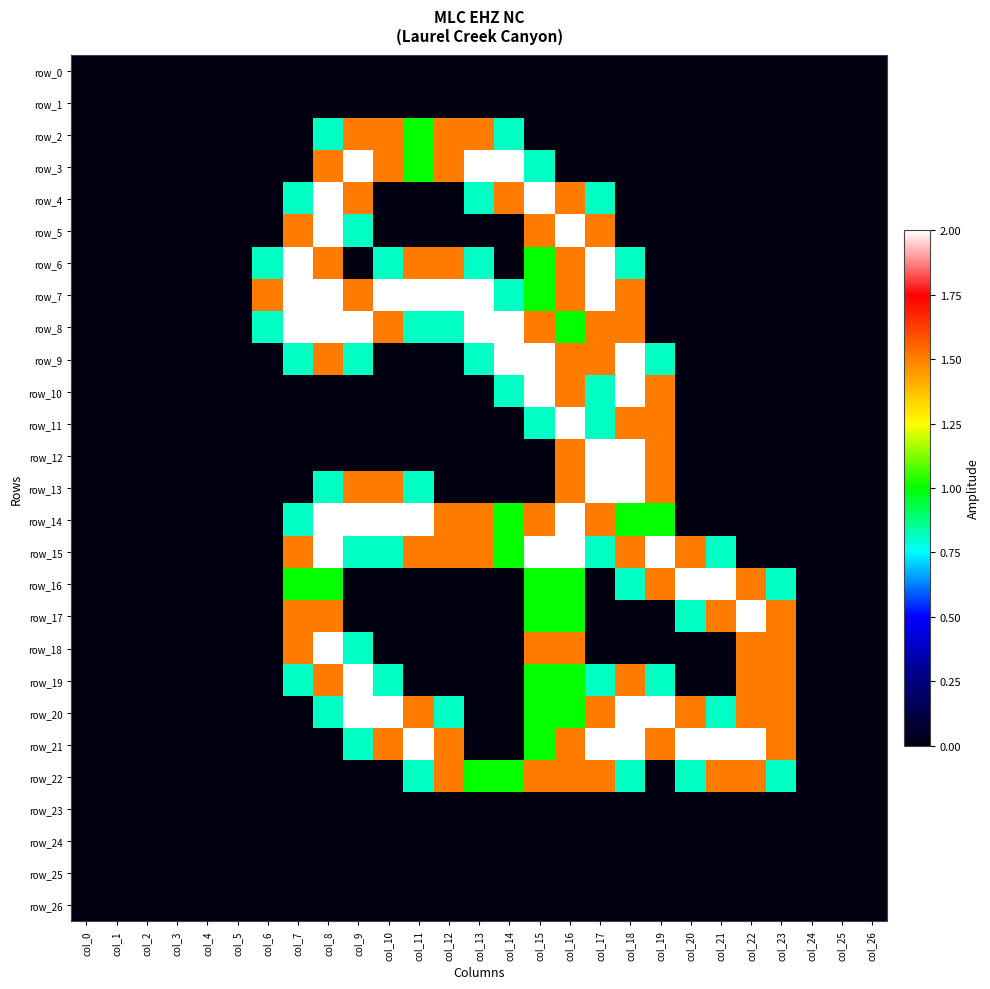

Reading left to right, transcribe all the data shown in this chart.

row_0: col_0=0.0	col_1=0.0	col_2=0.0	col_3=0.0	col_4=0.0	col_5=0.0	col_6=0.0	col_7=0.0	col_8=0.0	col_9=0.0	col_10=0.0	col_11=0.0	col_12=0.0	col_13=0.0	col_14=0.0	col_15=0.0	col_16=0.0	col_17=0.0	col_18=0.0	col_19=0.0	col_20=0.0	col_21=0.0	col_22=0.0	col_23=0.0	col_24=0.0	col_25=0.0	col_26=0.0
row_1: col_0=0.0	col_1=0.0	col_2=0.0	col_3=0.0	col_4=0.0	col_5=0.0	col_6=0.0	col_7=0.0	col_8=0.0	col_9=0.0	col_10=0.0	col_11=0.0	col_12=0.0	col_13=0.0	col_14=0.0	col_15=0.0	col_16=0.0	col_17=0.0	col_18=0.0	col_19=0.0	col_20=0.0	col_21=0.0	col_22=0.0	col_23=0.0	col_24=0.0	col_25=0.0	col_26=0.0
row_2: col_0=0.0	col_1=0.0	col_2=0.0	col_3=0.0	col_4=0.0	col_5=0.0	col_6=0.0	col_7=0.0	col_8=0.8	col_9=1.5	col_10=1.5	col_11=1.0	col_12=1.5	col_13=1.5	col_14=0.8	col_15=0.0	col_16=0.0	col_17=0.0	col_18=0.0	col_19=0.0	col_20=0.0	col_21=0.0	col_22=0.0	col_23=0.0	col_24=0.0	col_25=0.0	col_26=0.0
row_3: col_0=0.0	col_1=0.0	col_2=0.0	col_3=0.0	col_4=0.0	col_5=0.0	col_6=0.0	col_7=0.0	col_8=1.5	col_9=2.0	col_10=1.5	col_11=1.0	col_12=1.5	col_13=2.0	col_14=2.0	col_15=0.8	col_16=0.0	col_17=0.0	col_18=0.0	col_19=0.0	col_20=0.0	col_21=0.0	col_22=0.0	col_23=0.0	col_24=0.0	col_25=0.0	col_26=0.0
row_4: col_0=0.0	col_1=0.0	col_2=0.0	col_3=0.0	col_4=0.0	col_5=0.0	col_6=0.0	col_7=0.8	col_8=2.0	col_9=1.5	col_10=0.0	col_11=0.0	col_12=0.0	col_13=0.8	col_14=1.5	col_15=2.0	col_16=1.5	col_17=0.8	col_18=0.0	col_19=0.0	col_20=0.0	col_21=0.0	col_22=0.0	col_23=0.0	col_24=0.0	col_25=0.0	col_26=0.0
row_5: col_0=0.0	col_1=0.0	col_2=0.0	col_3=0.0	col_4=0.0	col_5=0.0	col_6=0.0	col_7=1.5	col_8=2.0	col_9=0.8	col_10=0.0	col_11=0.0	col_12=0.0	col_13=0.0	col_14=0.0	col_15=1.5	col_16=2.0	col_17=1.5	col_18=0.0	col_19=0.0	col_20=0.0	col_21=0.0	col_22=0.0	col_23=0.0	col_24=0.0	col_25=0.0	col_26=0.0
row_6: col_0=0.0	col_1=0.0	col_2=0.0	col_3=0.0	col_4=0.0	col_5=0.0	col_6=0.8	col_7=2.0	col_8=1.5	col_9=0.0	col_10=0.8	col_11=1.5	col_12=1.5	col_13=0.8	col_14=0.0	col_15=1.0	col_16=1.5	col_17=2.0	col_18=0.8	col_19=0.0	col_20=0.0	col_21=0.0	col_22=0.0	col_23=0.0	col_24=0.0	col_25=0.0	col_26=0.0
row_7: col_0=0.0	col_1=0.0	col_2=0.0	col_3=0.0	col_4=0.0	col_5=0.0	col_6=1.5	col_7=2.0	col_8=2.0	col_9=1.5	col_10=2.0	col_11=2.0	col_12=2.0	col_13=2.0	col_14=0.8	col_15=1.0	col_16=1.5	col_17=2.0	col_18=1.5	col_19=0.0	col_20=0.0	col_21=0.0	col_22=0.0	col_23=0.0	col_24=0.0	col_25=0.0	col_26=0.0
row_8: col_0=0.0	col_1=0.0	col_2=0.0	col_3=0.0	col_4=0.0	col_5=0.0	col_6=0.8	col_7=2.0	col_8=2.0	col_9=2.0	col_10=1.5	col_11=0.8	col_12=0.8	col_13=2.0	col_14=2.0	col_15=1.5	col_16=1.0	col_17=1.5	col_18=1.5	col_19=0.0	col_20=0.0	col_21=0.0	col_22=0.0	col_23=0.0	col_24=0.0	col_25=0.0	col_26=0.0
row_9: col_0=0.0	col_1=0.0	col_2=0.0	col_3=0.0	col_4=0.0	col_5=0.0	col_6=0.0	col_7=0.8	col_8=1.5	col_9=0.8	col_10=0.0	col_11=0.0	col_12=0.0	col_13=0.8	col_14=2.0	col_15=2.0	col_16=1.5	col_17=1.5	col_18=2.0	col_19=0.8	col_20=0.0	col_21=0.0	col_22=0.0	col_23=0.0	col_24=0.0	col_25=0.0	col_26=0.0
row_10: col_0=0.0	col_1=0.0	col_2=0.0	col_3=0.0	col_4=0.0	col_5=0.0	col_6=0.0	col_7=0.0	col_8=0.0	col_9=0.0	col_10=0.0	col_11=0.0	col_12=0.0	col_13=0.0	col_14=0.8	col_15=2.0	col_16=1.5	col_17=0.8	col_18=2.0	col_19=1.5	col_20=0.0	col_21=0.0	col_22=0.0	col_23=0.0	col_24=0.0	col_25=0.0	col_26=0.0
row_11: col_0=0.0	col_1=0.0	col_2=0.0	col_3=0.0	col_4=0.0	col_5=0.0	col_6=0.0	col_7=0.0	col_8=0.0	col_9=0.0	col_10=0.0	col_11=0.0	col_12=0.0	col_13=0.0	col_14=0.0	col_15=0.8	col_16=2.0	col_17=0.8	col_18=1.5	col_19=1.5	col_20=0.0	col_21=0.0	col_22=0.0	col_23=0.0	col_24=0.0	col_25=0.0	col_26=0.0
row_12: col_0=0.0	col_1=0.0	col_2=0.0	col_3=0.0	col_4=0.0	col_5=0.0	col_6=0.0	col_7=0.0	col_8=0.0	col_9=0.0	col_10=0.0	col_11=0.0	col_12=0.0	col_13=0.0	col_14=0.0	col_15=0.0	col_16=1.5	col_17=2.0	col_18=2.0	col_19=1.5	col_20=0.0	col_21=0.0	col_22=0.0	col_23=0.0	col_24=0.0	col_25=0.0	col_26=0.0
row_13: col_0=0.0	col_1=0.0	col_2=0.0	col_3=0.0	col_4=0.0	col_5=0.0	col_6=0.0	col_7=0.0	col_8=0.8	col_9=1.5	col_10=1.5	col_11=0.8	col_12=0.0	col_13=0.0	col_14=0.0	col_15=0.0	col_16=1.5	col_17=2.0	col_18=2.0	col_19=1.5	col_20=0.0	col_21=0.0	col_22=0.0	col_23=0.0	col_24=0.0	col_25=0.0	col_26=0.0
row_14: col_0=0.0	col_1=0.0	col_2=0.0	col_3=0.0	col_4=0.0	col_5=0.0	col_6=0.0	col_7=0.8	col_8=2.0	col_9=2.0	col_10=2.0	col_11=2.0	col_12=1.5	col_13=1.5	col_14=1.0	col_15=1.5	col_16=2.0	col_17=1.5	col_18=1.0	col_19=1.0	col_20=0.0	col_21=0.0	col_22=0.0	col_23=0.0	col_24=0.0	col_25=0.0	col_26=0.0
row_15: col_0=0.0	col_1=0.0	col_2=0.0	col_3=0.0	col_4=0.0	col_5=0.0	col_6=0.0	col_7=1.5	col_8=2.0	col_9=0.8	col_10=0.8	col_11=1.5	col_12=1.5	col_13=1.5	col_14=1.0	col_15=2.0	col_16=2.0	col_17=0.8	col_18=1.5	col_19=2.0	col_20=1.5	col_21=0.8	col_22=0.0	col_23=0.0	col_24=0.0	col_25=0.0	col_26=0.0
row_16: col_0=0.0	col_1=0.0	col_2=0.0	col_3=0.0	col_4=0.0	col_5=0.0	col_6=0.0	col_7=1.0	col_8=1.0	col_9=0.0	col_10=0.0	col_11=0.0	col_12=0.0	col_13=0.0	col_14=0.0	col_15=1.0	col_16=1.0	col_17=0.0	col_18=0.8	col_19=1.5	col_20=2.0	col_21=2.0	col_22=1.5	col_23=0.8	col_24=0.0	col_25=0.0	col_26=0.0
row_17: col_0=0.0	col_1=0.0	col_2=0.0	col_3=0.0	col_4=0.0	col_5=0.0	col_6=0.0	col_7=1.5	col_8=1.5	col_9=0.0	col_10=0.0	col_11=0.0	col_12=0.0	col_13=0.0	col_14=0.0	col_15=1.0	col_16=1.0	col_17=0.0	col_18=0.0	col_19=0.0	col_20=0.8	col_21=1.5	col_22=2.0	col_23=1.5	col_24=0.0	col_25=0.0	col_26=0.0
row_18: col_0=0.0	col_1=0.0	col_2=0.0	col_3=0.0	col_4=0.0	col_5=0.0	col_6=0.0	col_7=1.5	col_8=2.0	col_9=0.8	col_10=0.0	col_11=0.0	col_12=0.0	col_13=0.0	col_14=0.0	col_15=1.5	col_16=1.5	col_17=0.0	col_18=0.0	col_19=0.0	col_20=0.0	col_21=0.0	col_22=1.5	col_23=1.5	col_24=0.0	col_25=0.0	col_26=0.0
row_19: col_0=0.0	col_1=0.0	col_2=0.0	col_3=0.0	col_4=0.0	col_5=0.0	col_6=0.0	col_7=0.8	col_8=1.5	col_9=2.0	col_10=0.8	col_11=0.0	col_12=0.0	col_13=0.0	col_14=0.0	col_15=1.0	col_16=1.0	col_17=0.8	col_18=1.5	col_19=0.8	col_20=0.0	col_21=0.0	col_22=1.5	col_23=1.5	col_24=0.0	col_25=0.0	col_26=0.0
row_20: col_0=0.0	col_1=0.0	col_2=0.0	col_3=0.0	col_4=0.0	col_5=0.0	col_6=0.0	col_7=0.0	col_8=0.8	col_9=2.0	col_10=2.0	col_11=1.5	col_12=0.8	col_13=0.0	col_14=0.0	col_15=1.0	col_16=1.0	col_17=1.5	col_18=2.0	col_19=2.0	col_20=1.5	col_21=0.8	col_22=1.5	col_23=1.5	col_24=0.0	col_25=0.0	col_26=0.0
row_21: col_0=0.0	col_1=0.0	col_2=0.0	col_3=0.0	col_4=0.0	col_5=0.0	col_6=0.0	col_7=0.0	col_8=0.0	col_9=0.8	col_10=1.5	col_11=2.0	col_12=1.5	col_13=0.0	col_14=0.0	col_15=1.0	col_16=1.5	col_17=2.0	col_18=2.0	col_19=1.5	col_20=2.0	col_21=2.0	col_22=2.0	col_23=1.5	col_24=0.0	col_25=0.0	col_26=0.0
row_22: col_0=0.0	col_1=0.0	col_2=0.0	col_3=0.0	col_4=0.0	col_5=0.0	col_6=0.0	col_7=0.0	col_8=0.0	col_9=0.0	col_10=0.0	col_11=0.8	col_12=1.5	col_13=1.0	col_14=1.0	col_15=1.5	col_16=1.5	col_17=1.5	col_18=0.8	col_19=0.0	col_20=0.8	col_21=1.5	col_22=1.5	col_23=0.8	col_24=0.0	col_25=0.0	col_26=0.0
row_23: col_0=0.0	col_1=0.0	col_2=0.0	col_3=0.0	col_4=0.0	col_5=0.0	col_6=0.0	col_7=0.0	col_8=0.0	col_9=0.0	col_10=0.0	col_11=0.0	col_12=0.0	col_13=0.0	col_14=0.0	col_15=0.0	col_16=0.0	col_17=0.0	col_18=0.0	col_19=0.0	col_20=0.0	col_21=0.0	col_22=0.0	col_23=0.0	col_24=0.0	col_25=0.0	col_26=0.0
row_24: col_0=0.0	col_1=0.0	col_2=0.0	col_3=0.0	col_4=0.0	col_5=0.0	col_6=0.0	col_7=0.0	col_8=0.0	col_9=0.0	col_10=0.0	col_11=0.0	col_12=0.0	col_13=0.0	col_14=0.0	col_15=0.0	col_16=0.0	col_17=0.0	col_18=0.0	col_19=0.0	col_20=0.0	col_21=0.0	col_22=0.0	col_23=0.0	col_24=0.0	col_25=0.0	col_26=0.0
row_25: col_0=0.0	col_1=0.0	col_2=0.0	col_3=0.0	col_4=0.0	col_5=0.0	col_6=0.0	col_7=0.0	col_8=0.0	col_9=0.0	col_10=0.0	col_11=0.0	col_12=0.0	col_13=0.0	col_14=0.0	col_15=0.0	col_16=0.0	col_17=0.0	col_18=0.0	col_19=0.0	col_20=0.0	col_21=0.0	col_22=0.0	col_23=0.0	col_24=0.0	col_25=0.0	col_26=0.0
row_26: col_0=0.0	col_1=0.0	col_2=0.0	col_3=0.0	col_4=0.0	col_5=0.0	col_6=0.0	col_7=0.0	col_8=0.0	col_9=0.0	col_10=0.0	col_11=0.0	col_12=0.0	col_13=0.0	col_14=0.0	col_15=0.0	col_16=0.0	col_17=0.0	col_18=0.0	col_19=0.0	col_20=0.0	col_21=0.0	col_22=0.0	col_23=0.0	col_24=0.0	col_25=0.0	col_26=0.0